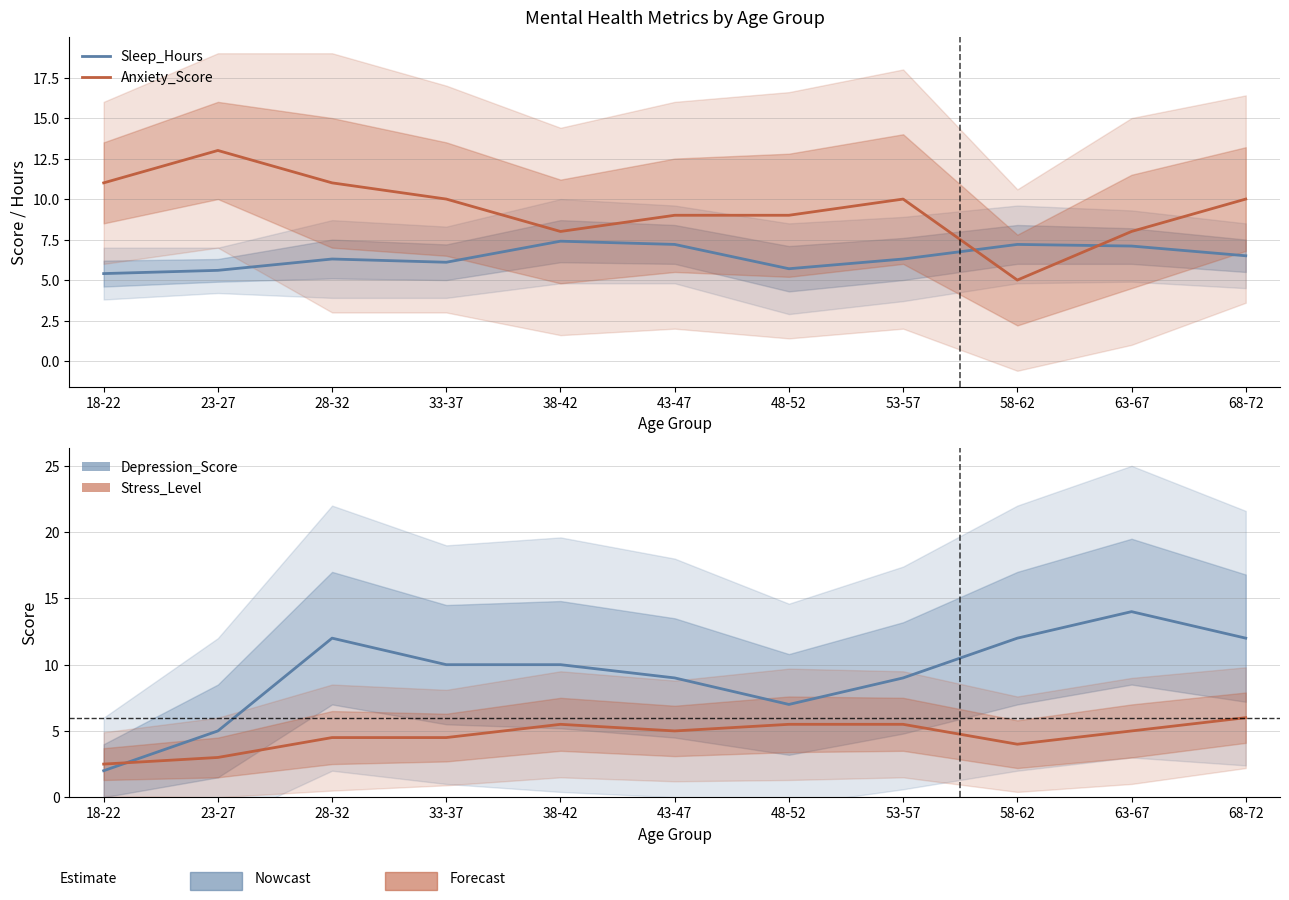

What is the label of the 2nd point from the right?

63-67